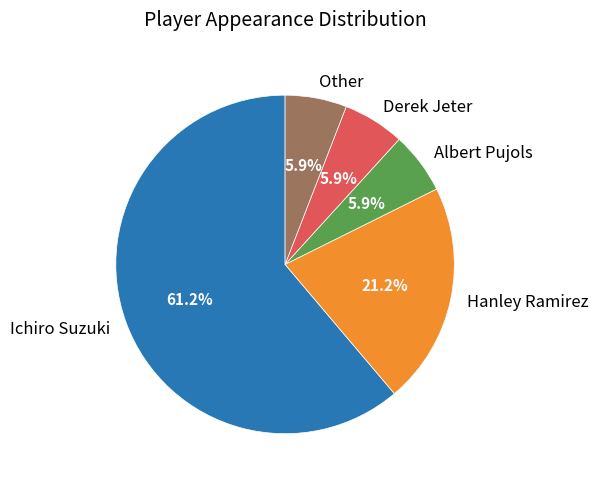

To the nearest percent, what is the combined percentage of Other and Hanley Ramirez?

27%